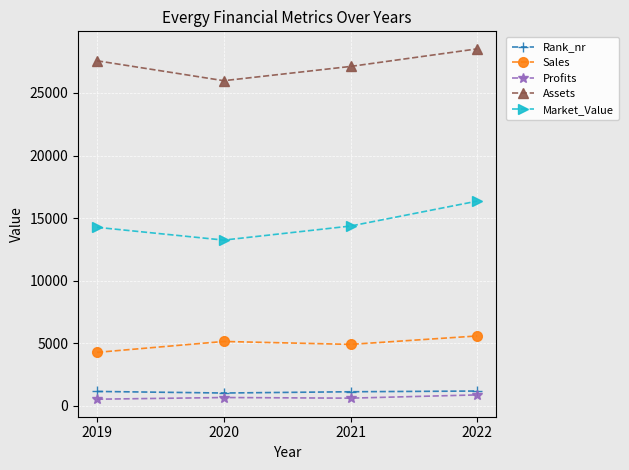

How many lines are shown in the chart?

5